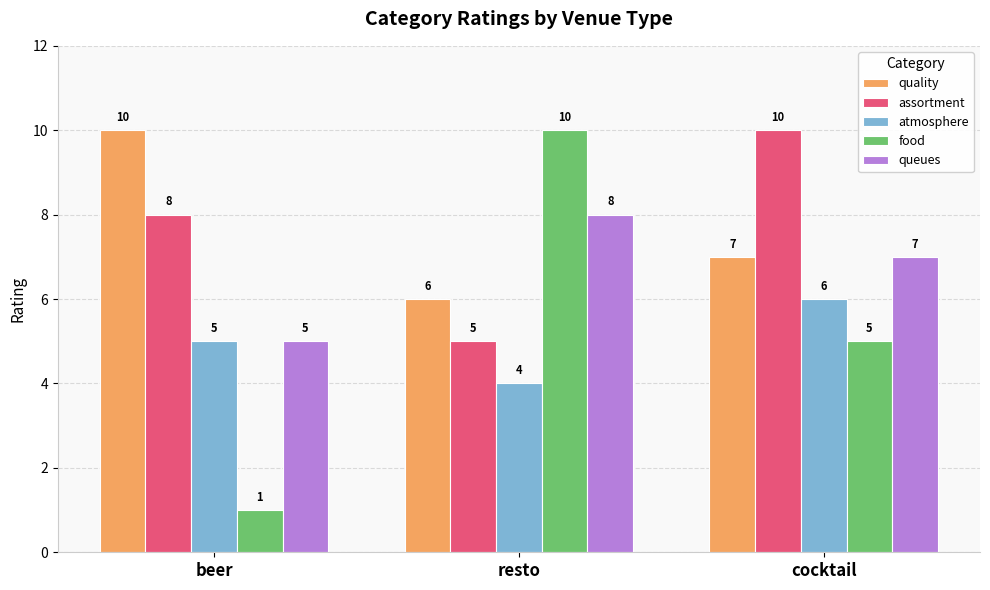

Reading left to right, transcribe all the data shown in this chart.

quality: 10	6	7
assortment: 8	5	10
atmosphere: 5	4	6
food: 1	10	5
queues: 5	8	7